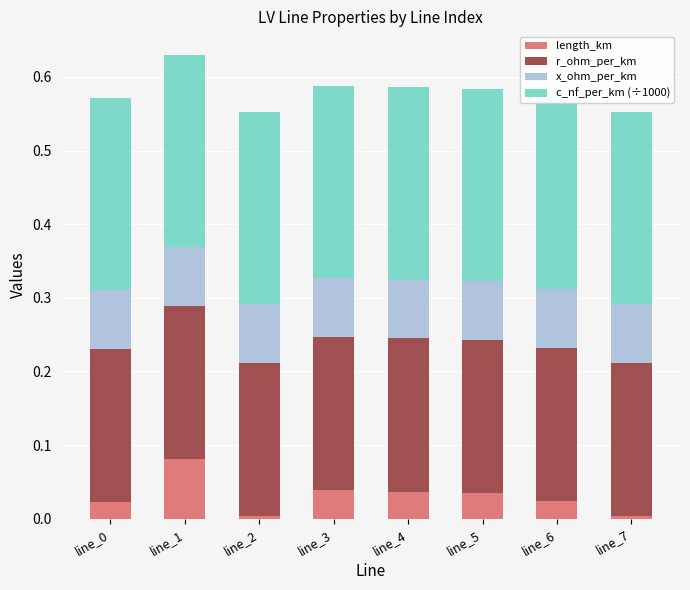

Read the r_ohm_per_km value at line_6.

0.2